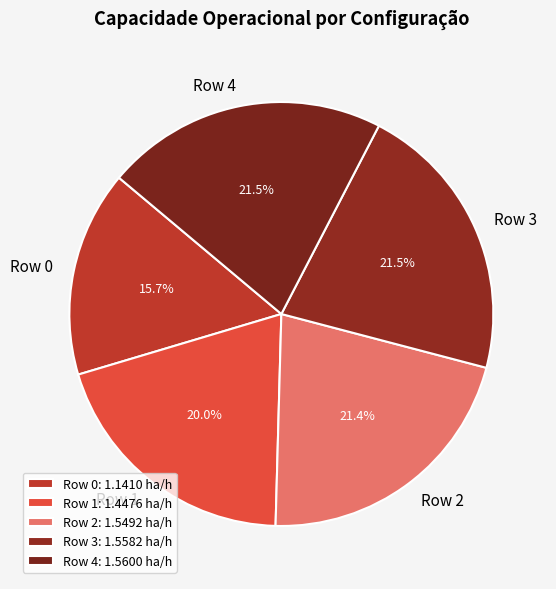

True or false: Row 0 accounts for 16% of the total.

True